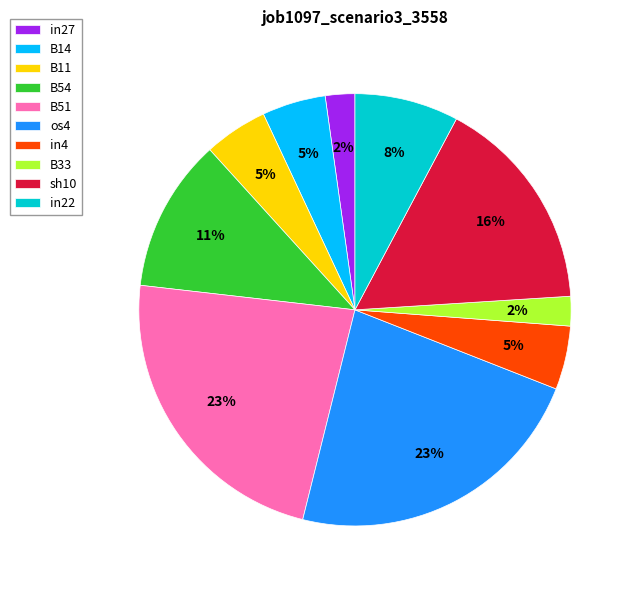

Is the sum of sh10 and in4 greater than half?

No